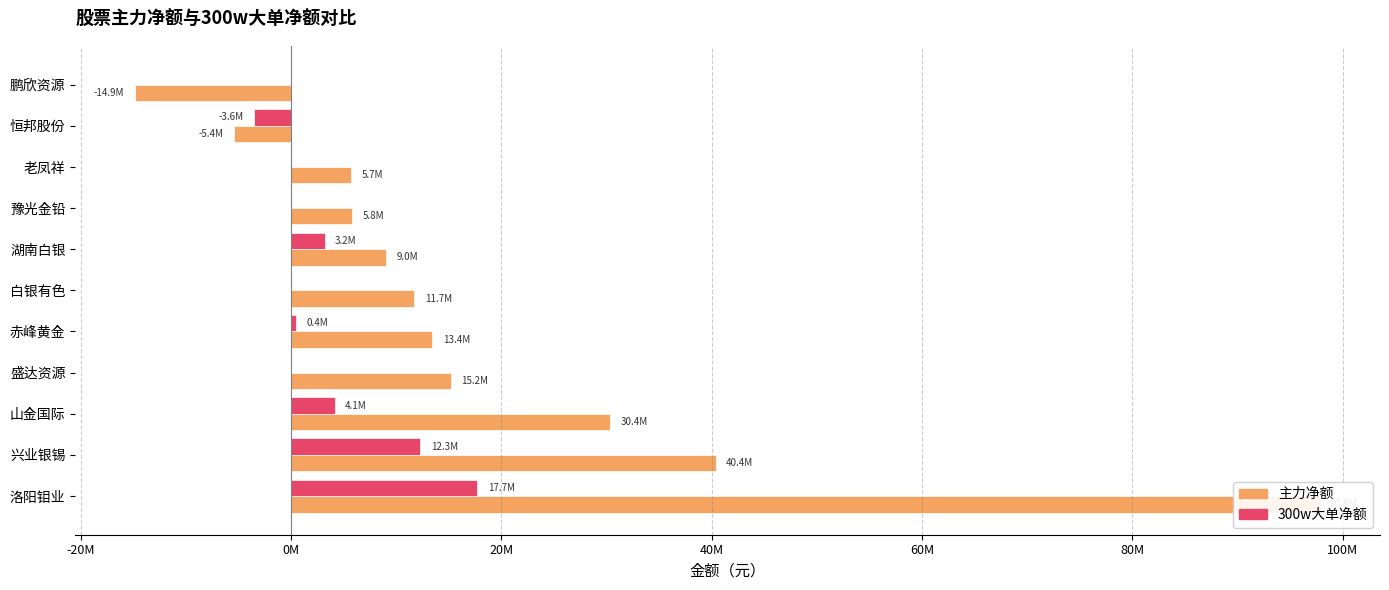

The 300w大单净额 series shows 951438 at 湖南白银. True or false?

False